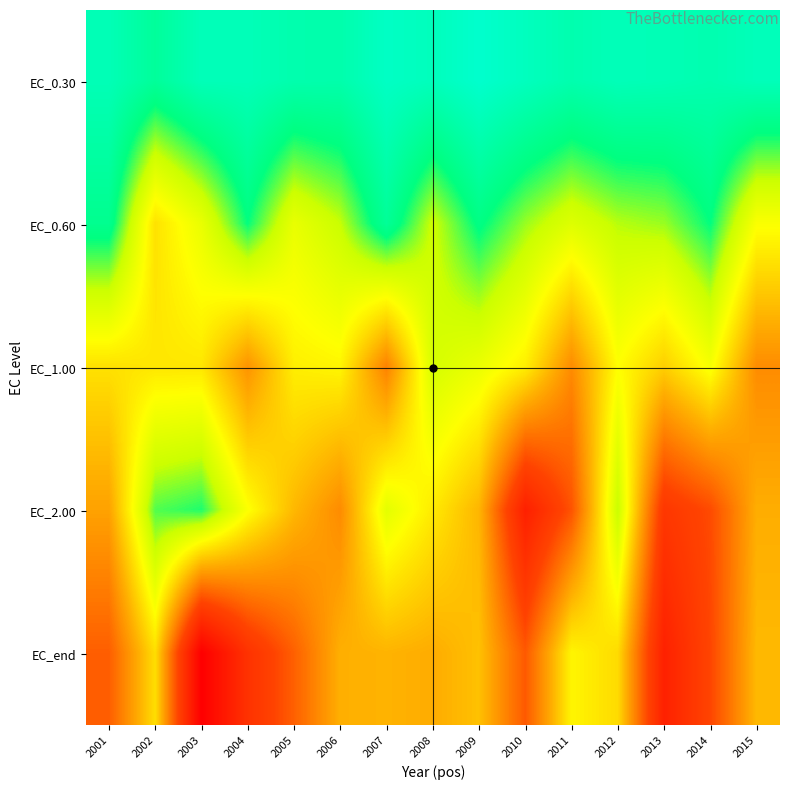

What is the difference between the highest and lowest values at 2009?

264.2